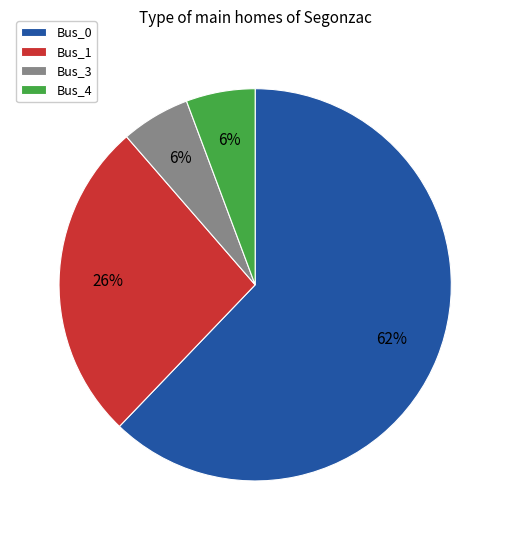

The Bus_0 slice represents 67% of the pie. True or false?

False